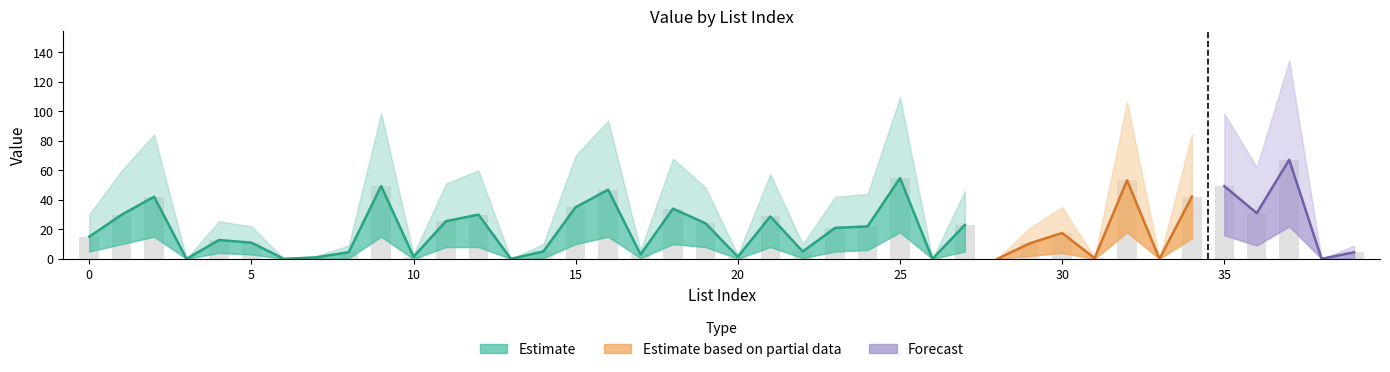

Does the chart contain any negative values?

No